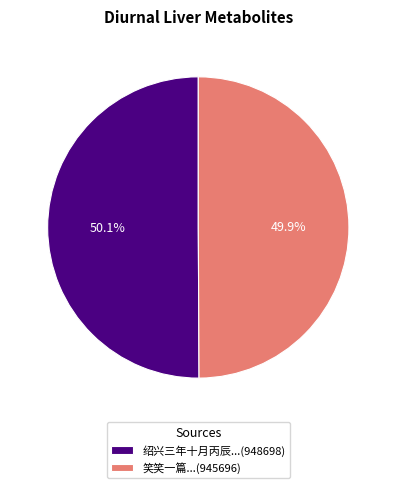

How much of the chart is everything except 笑笑一篇...(945696)?

50.1%